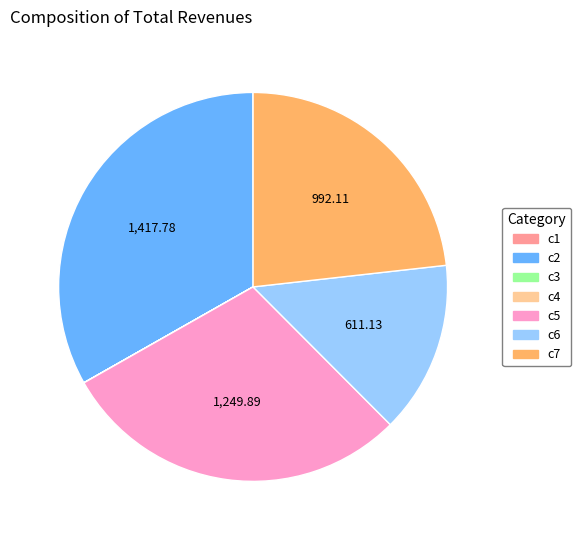

Does c2 account for over 50% of the chart?

No